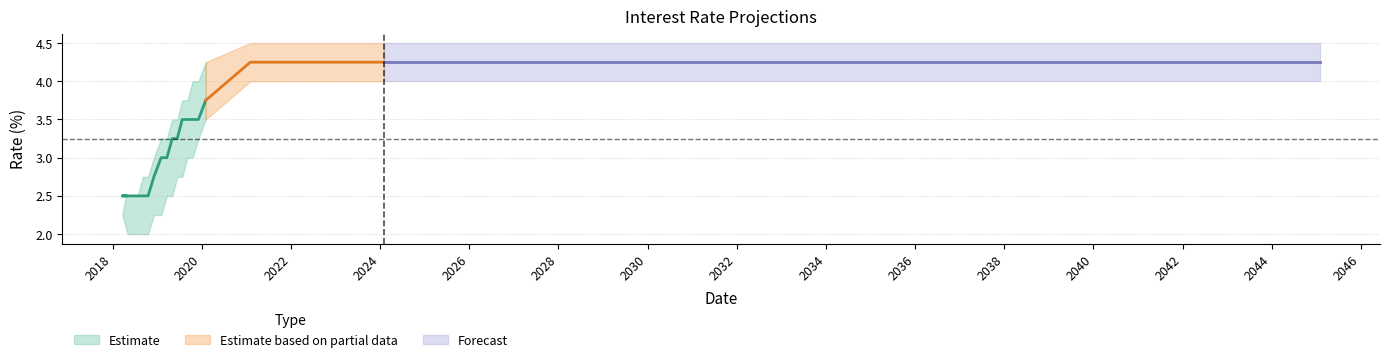

Reading left to right, extract all data points from this chart.

dove: 2018-04-18=2.5	2018-03-20=2.2	2018-05-03=2.0	2018-06-13=2.0	2018-07-24=2.0	2018-09-04=2.0	2018-10-17=2.0	2018-12-04=2.2	2019-02-01=2.2	2019-03-20=2.5	2019-05-03=2.5	2019-06-13=2.8	2019-07-24=2.8	2019-09-04=3.0	2019-10-17=3.0	2019-12-04=3.2	2020-02-01=3.5	2021-02-01=4.0	2022-02-01=4.0	2023-02-01=4.0	2024-02-01=4.0	2025-02-01=4.0	2026-02-01=4.0	2027-02-01=4.0	2028-02-01=4.0	2045-02-01=4.0
central: 2018-04-18=2.5	2018-03-20=2.5	2018-05-03=2.5	2018-06-13=2.5	2018-07-24=2.5	2018-09-04=2.5	2018-10-17=2.5	2018-12-04=2.8	2019-02-01=3.0	2019-03-20=3.0	2019-05-03=3.2	2019-06-13=3.2	2019-07-24=3.5	2019-09-04=3.5	2019-10-17=3.5	2019-12-04=3.5	2020-02-01=3.8	2021-02-01=4.2	2022-02-01=4.2	2023-02-01=4.2	2024-02-01=4.2	2025-02-01=4.2	2026-02-01=4.2	2027-02-01=4.2	2028-02-01=4.2	2045-02-01=4.2
hawk: 2018-04-18=2.5	2018-03-20=2.5	2018-05-03=2.5	2018-06-13=2.5	2018-07-24=2.5	2018-09-04=2.8	2018-10-17=2.8	2018-12-04=3.0	2019-02-01=3.2	2019-03-20=3.2	2019-05-03=3.5	2019-06-13=3.5	2019-07-24=3.8	2019-09-04=3.8	2019-10-17=4.0	2019-12-04=4.0	2020-02-01=4.2	2021-02-01=4.5	2022-02-01=4.5	2023-02-01=4.5	2024-02-01=4.5	2025-02-01=4.5	2026-02-01=4.5	2027-02-01=4.5	2028-02-01=4.5	2045-02-01=4.5